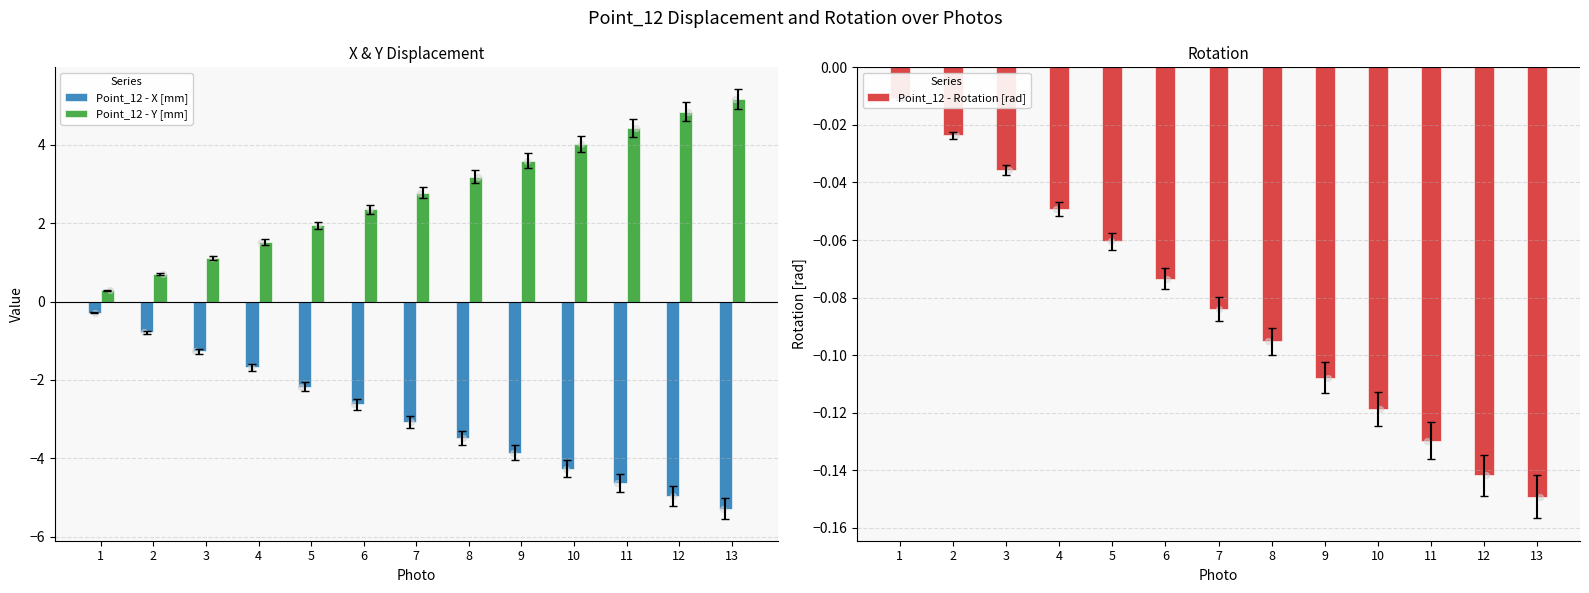

What are all the series names shown in the legend?

Point_12 - X [mm], Point_12 - Y [mm], Point_12 - Rotation [rad]